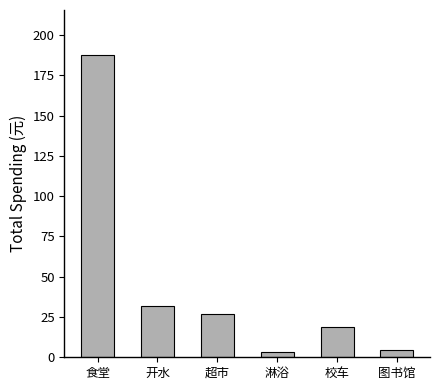

Approximately how many times larger is the value at 图书馆 compared to 开水?

0.2